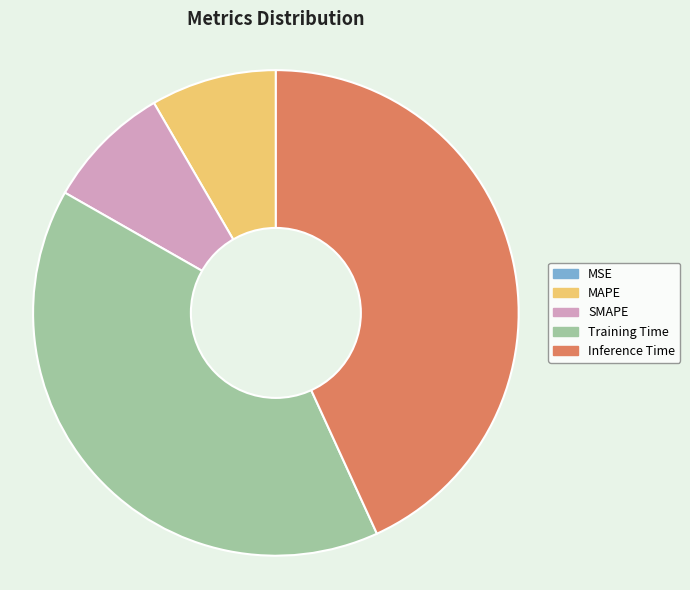

Is there a majority slice in this chart?

No